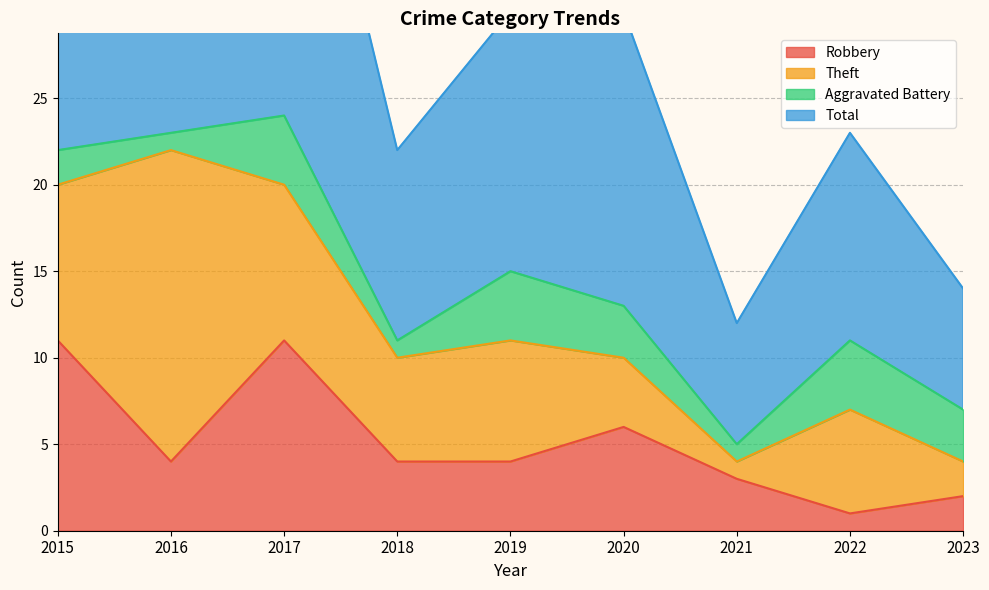

Does the chart display data point markers on the line(s)?

No